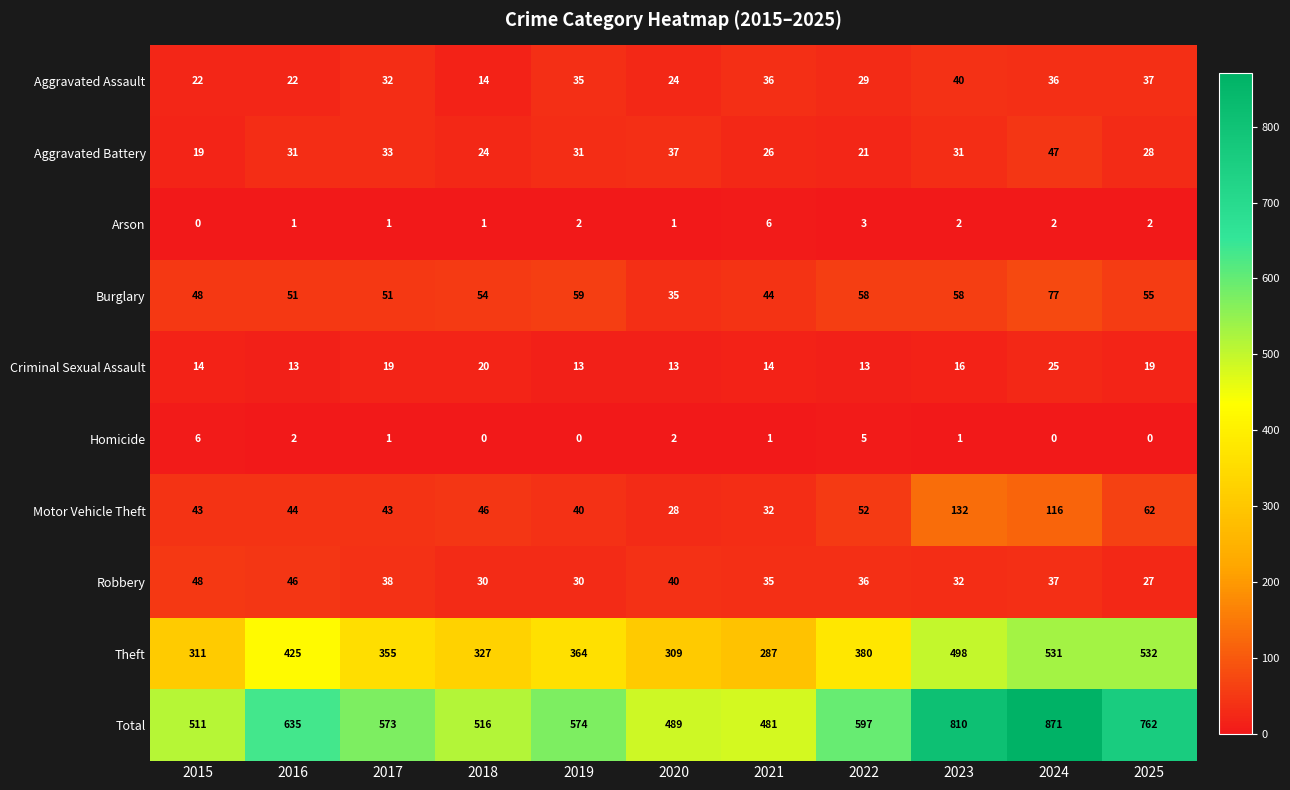

Which series has the widest spread of values?

Total